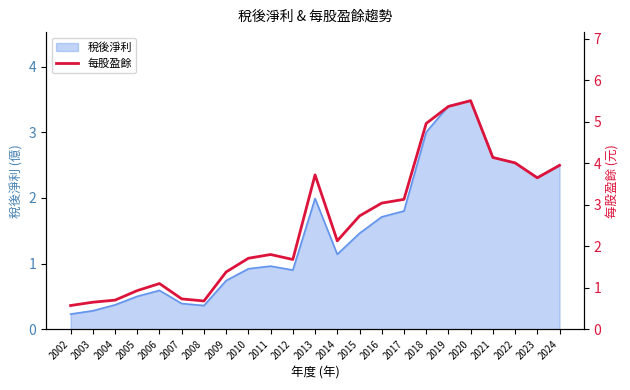

How many data points does each series have?

23